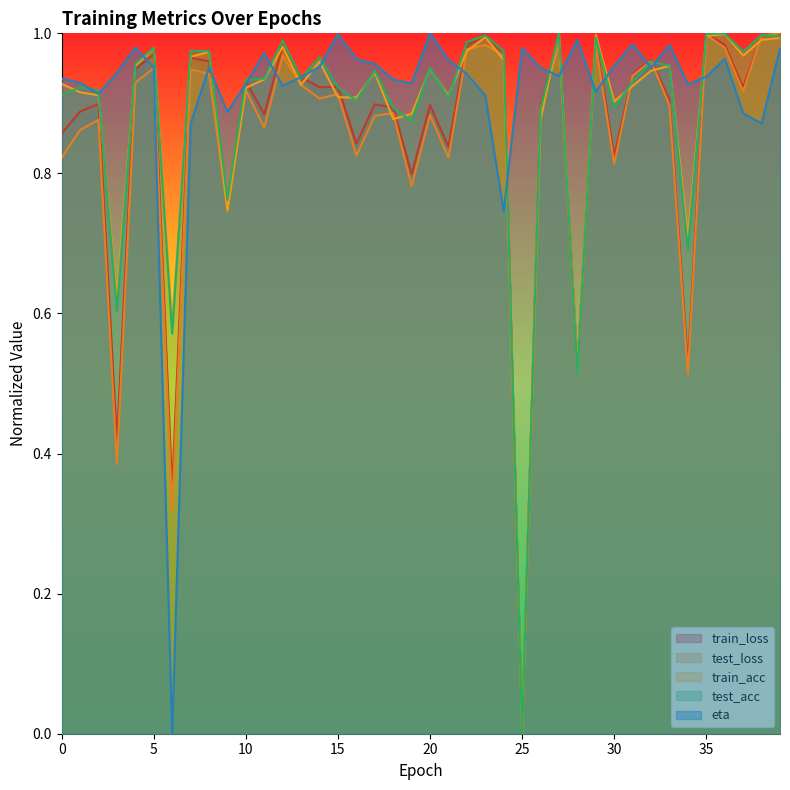

Does the chart display data point markers on the line(s)?

No